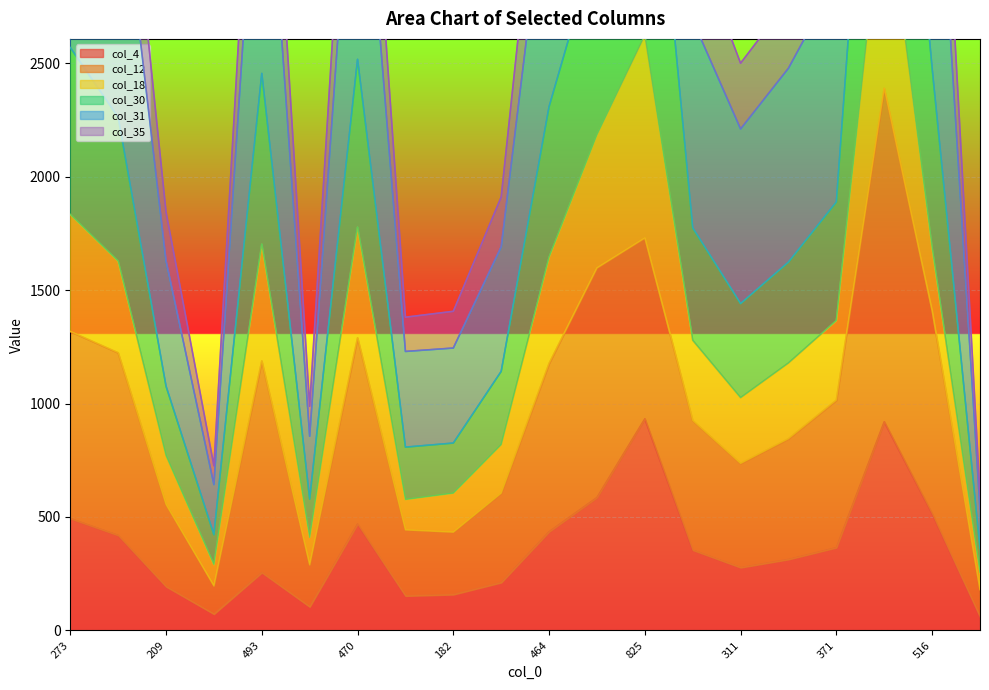

What value does the col_4 series have at 516?

515